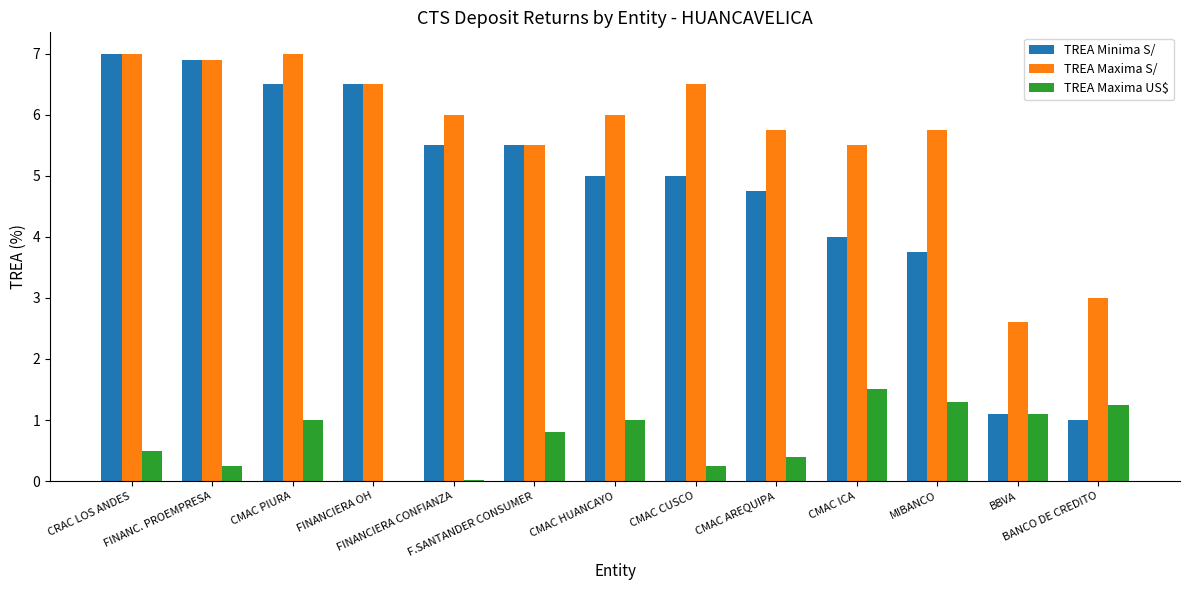

The TREA Minima S/ series shows 3.7 at CMAC PIURA. True or false?

False